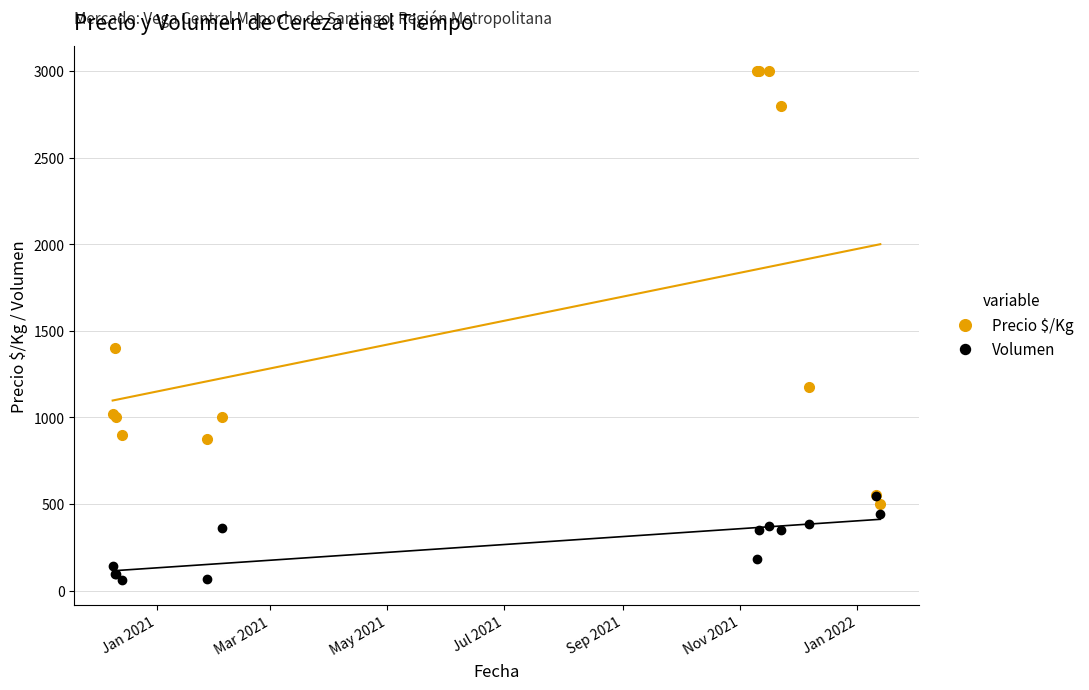

What is the value of the Precio $/Kg point at the 4th from the left?

900.0